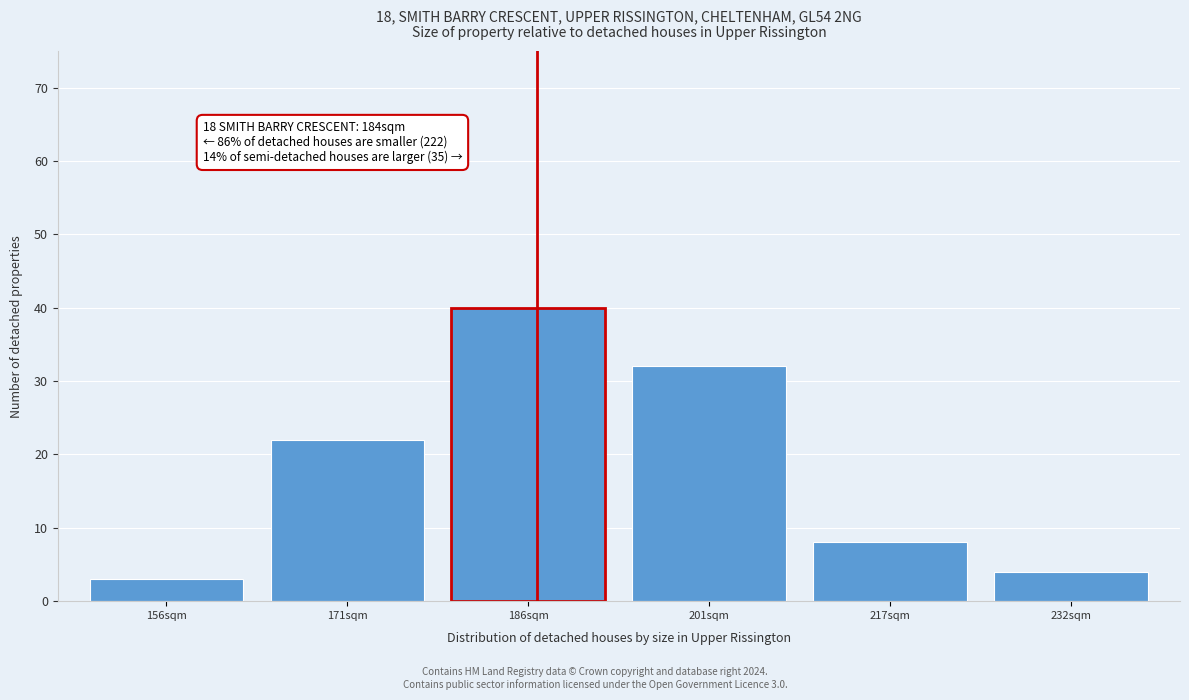

Reading left to right, what are all the values shown in this chart?

156sqm=3	171sqm=22	186sqm=40	201sqm=32	217sqm=8	232sqm=4